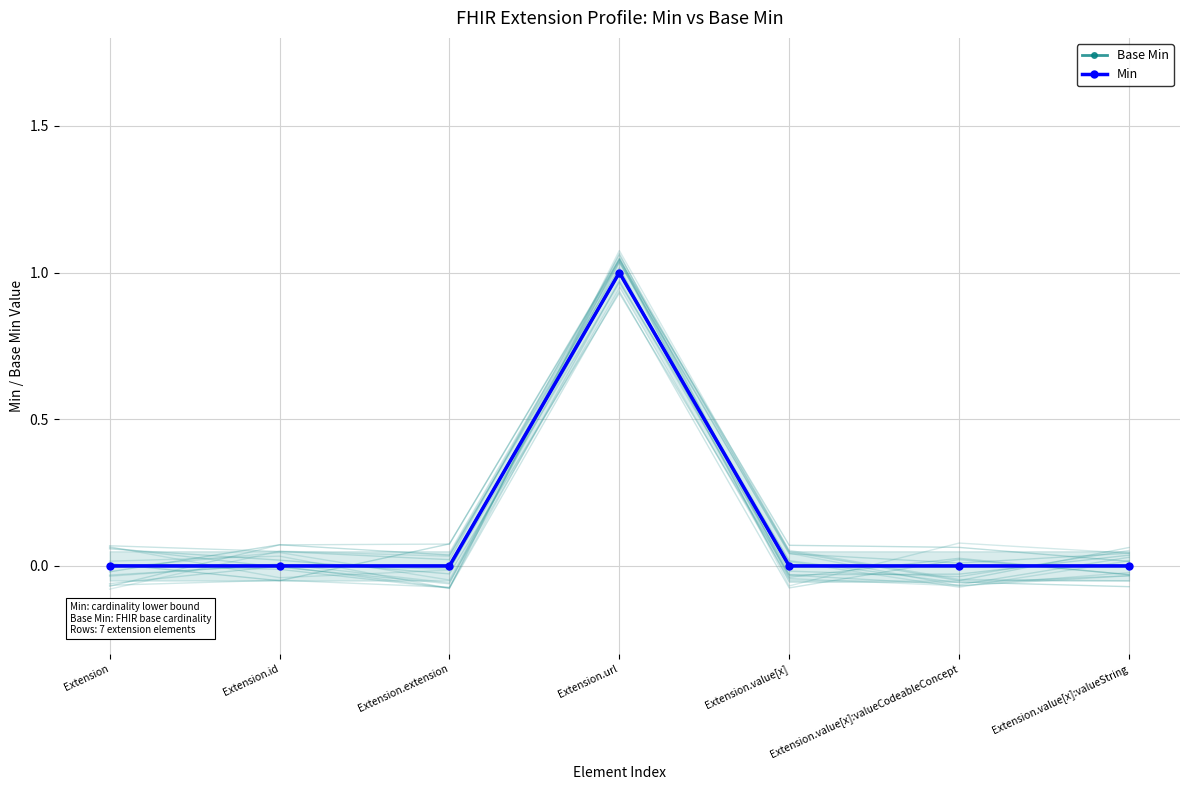

What are all the series names shown in the legend?

Base Min, Min